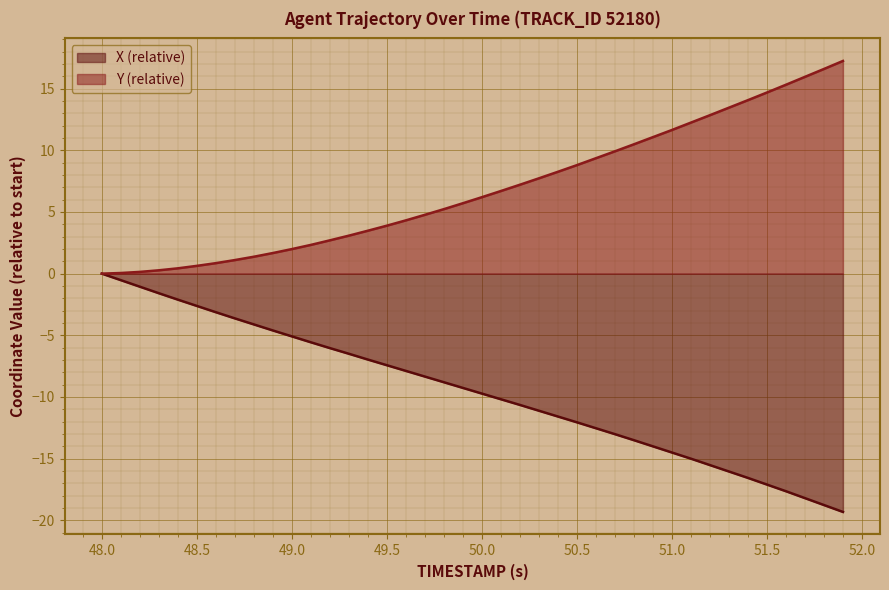

Which series has the largest total across all categories?

Y (relative)